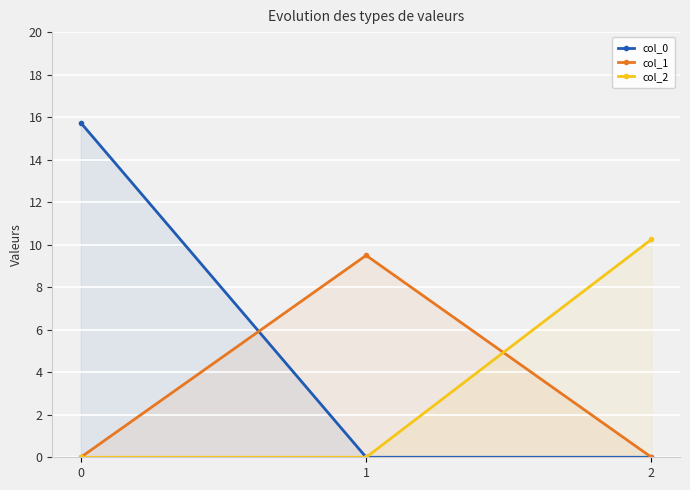

Which series has the largest range (max minus min)?

col_0